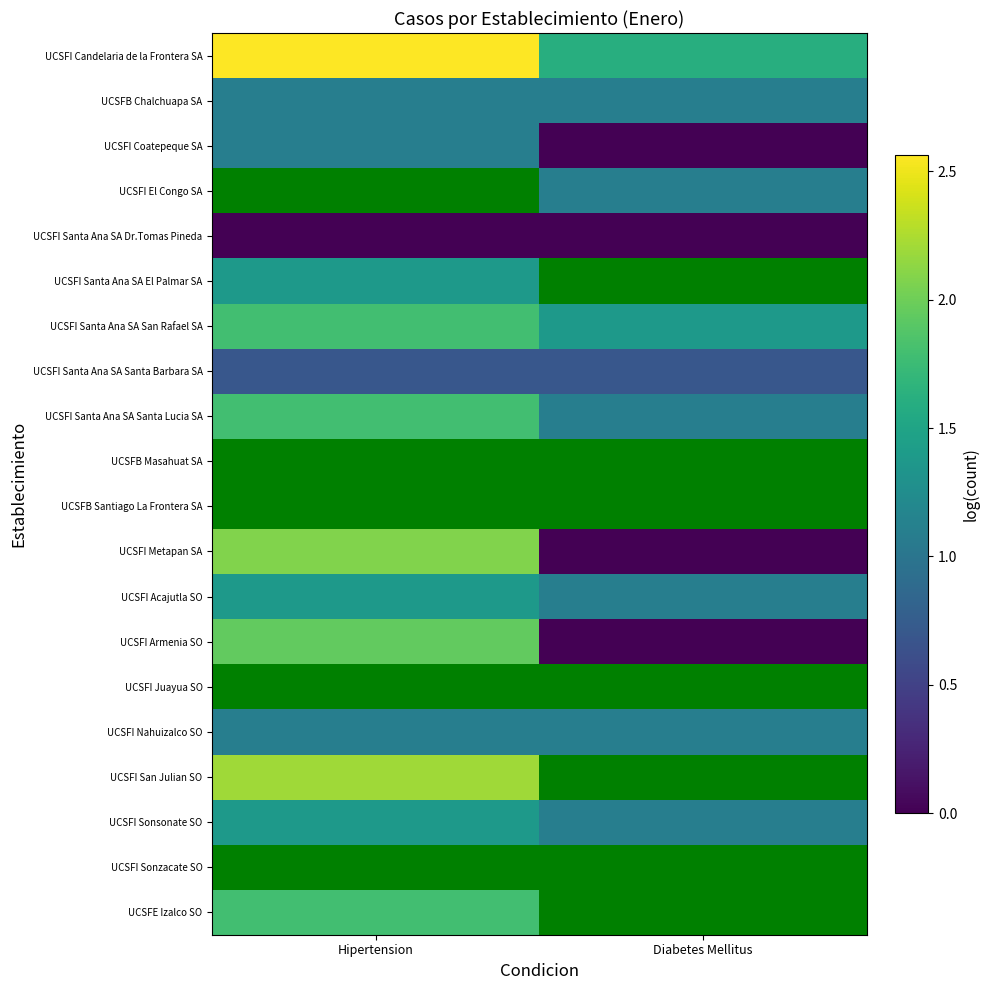

How many categories are shown in the chart?

2